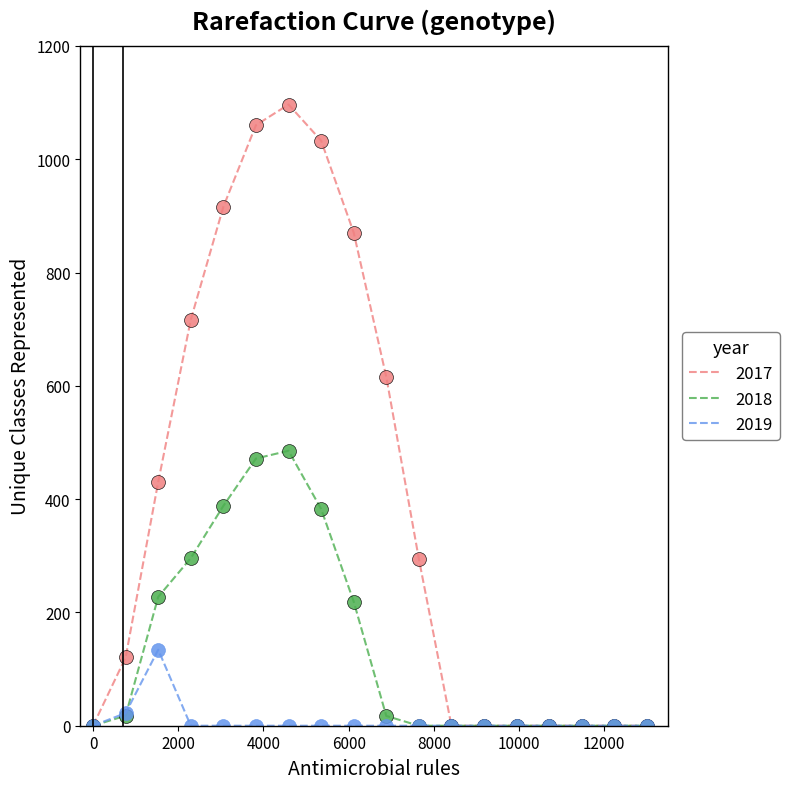

Which series has the widest spread of values?

2017